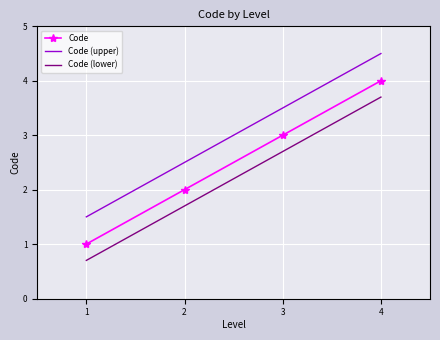

At how many categories does at least one series exceed 3?

2